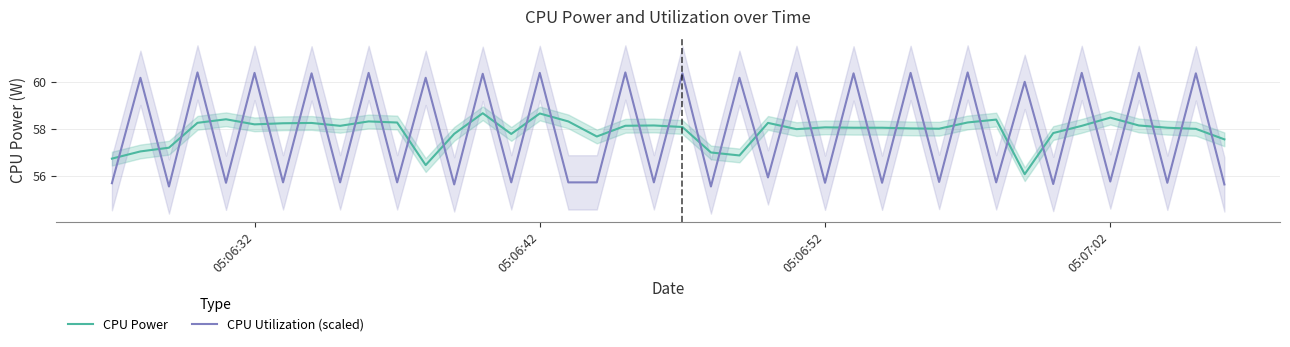

What is the highest value of the CPU Power series?

58.7